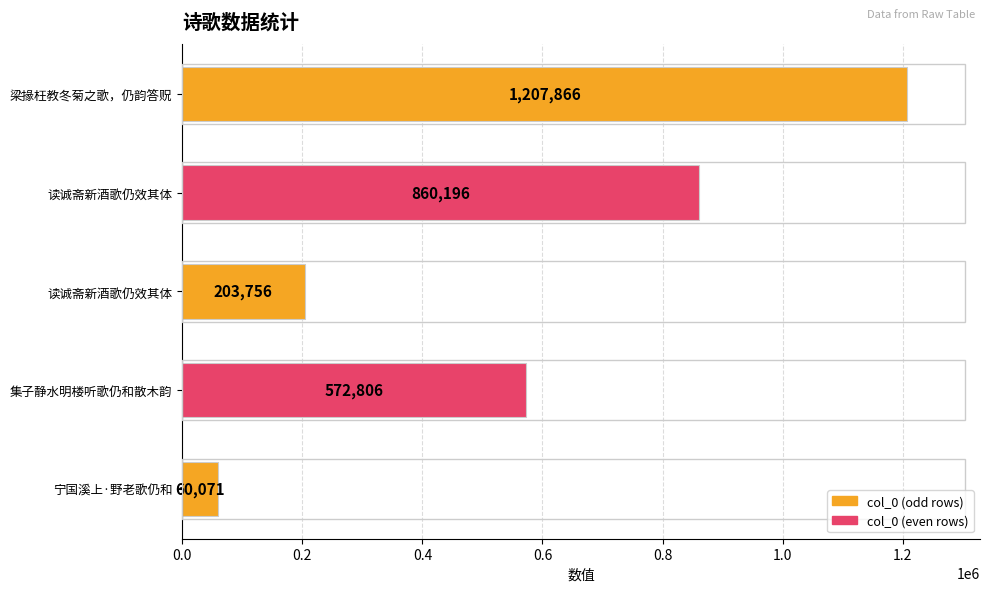

Does the chart contain any negative values?

No